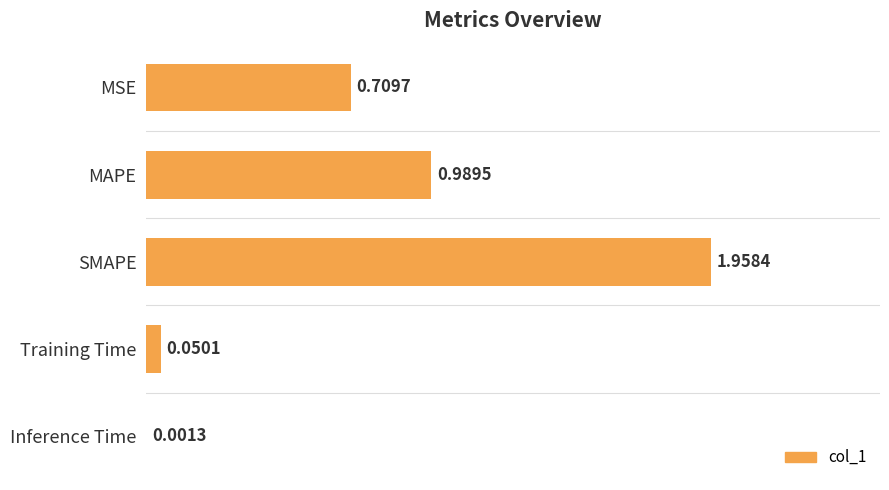

Which has a higher value, SMAPE or MSE?

SMAPE